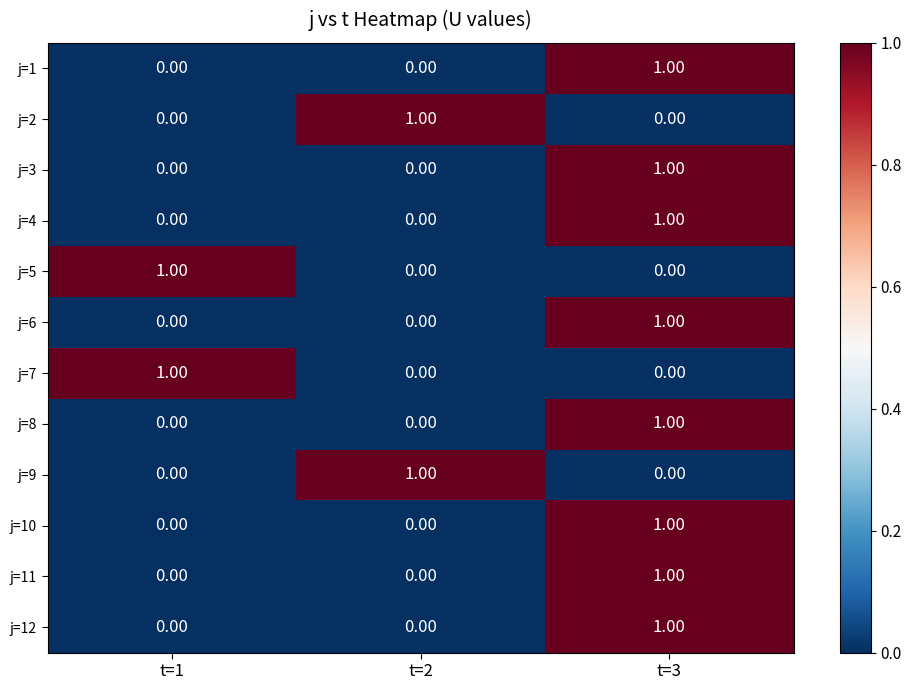

Is the value of j=10 at t=3 greater than the value of j=5 at t=3?

Yes